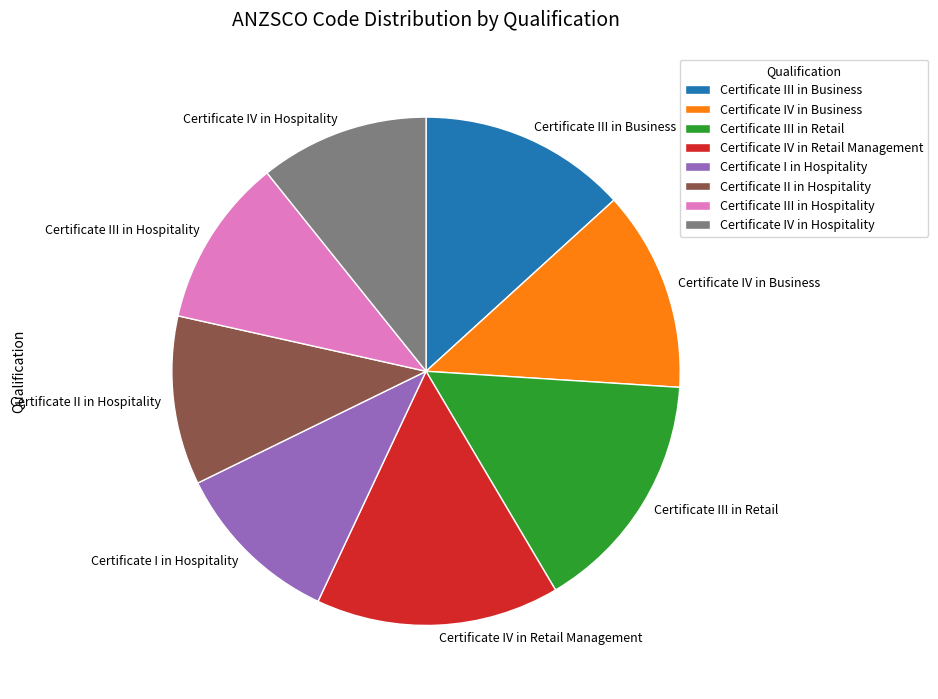

What is the ratio of the value at Certificate III in Hospitality to the value at Certificate IV in Retail Management?

0.7